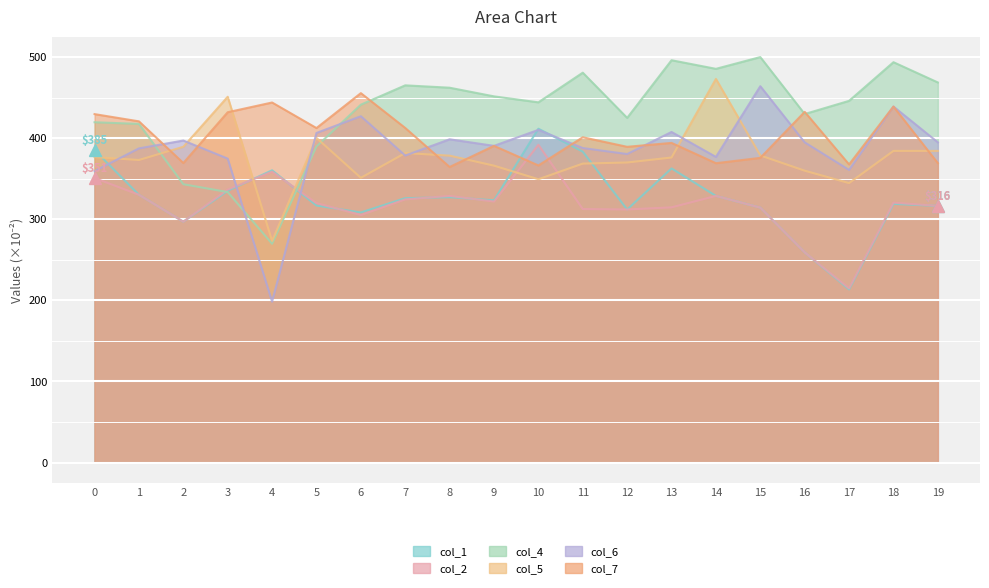

How many data points does each series have?

20